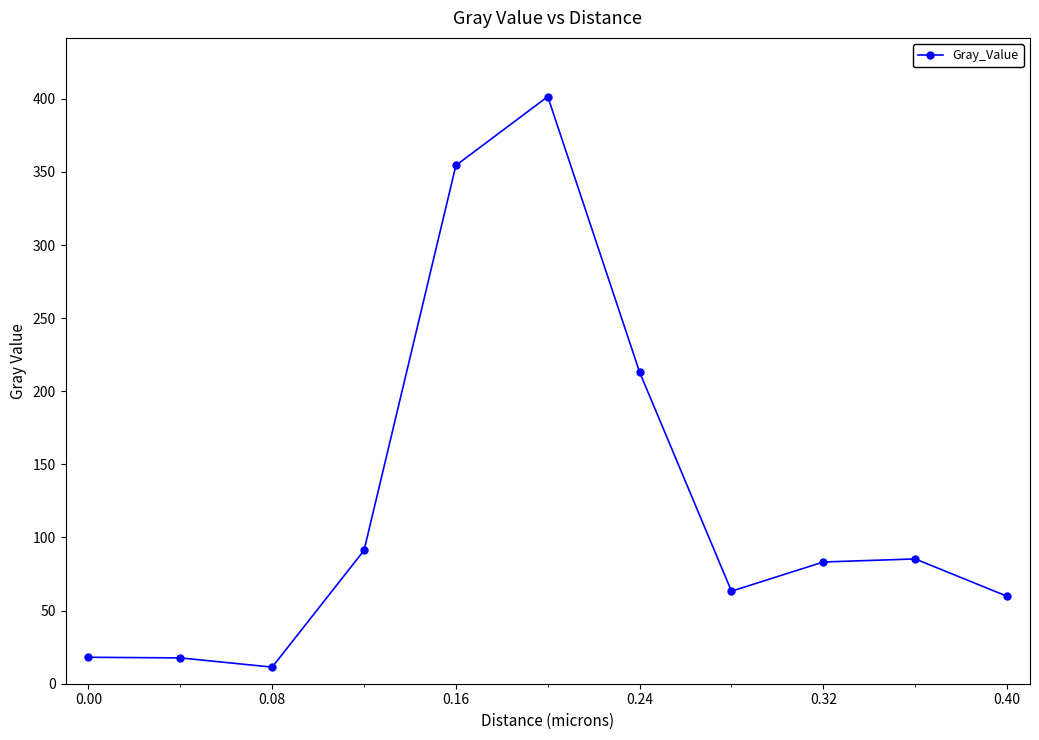

What is the value of the 10th point from the left?

85.3